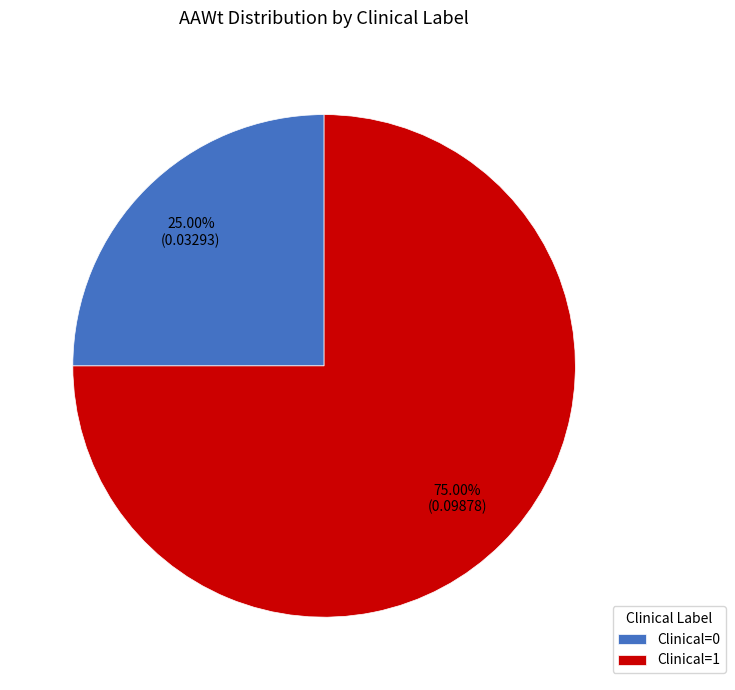

Rank the categories by value from lowest to highest.

Clinical=0, Clinical=1